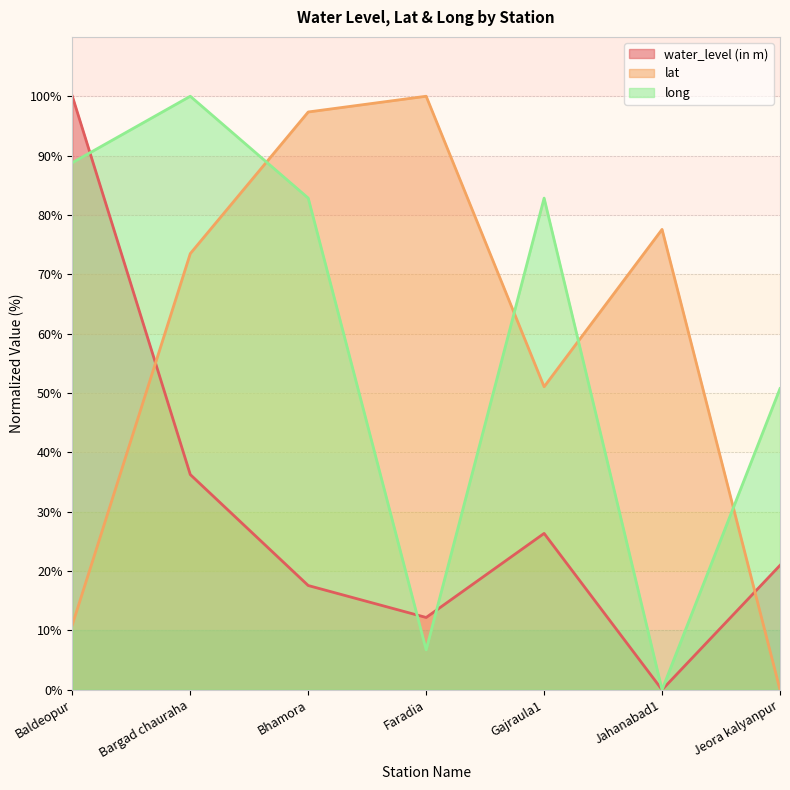

At which label does long reach its peak?

Bargad chauraha